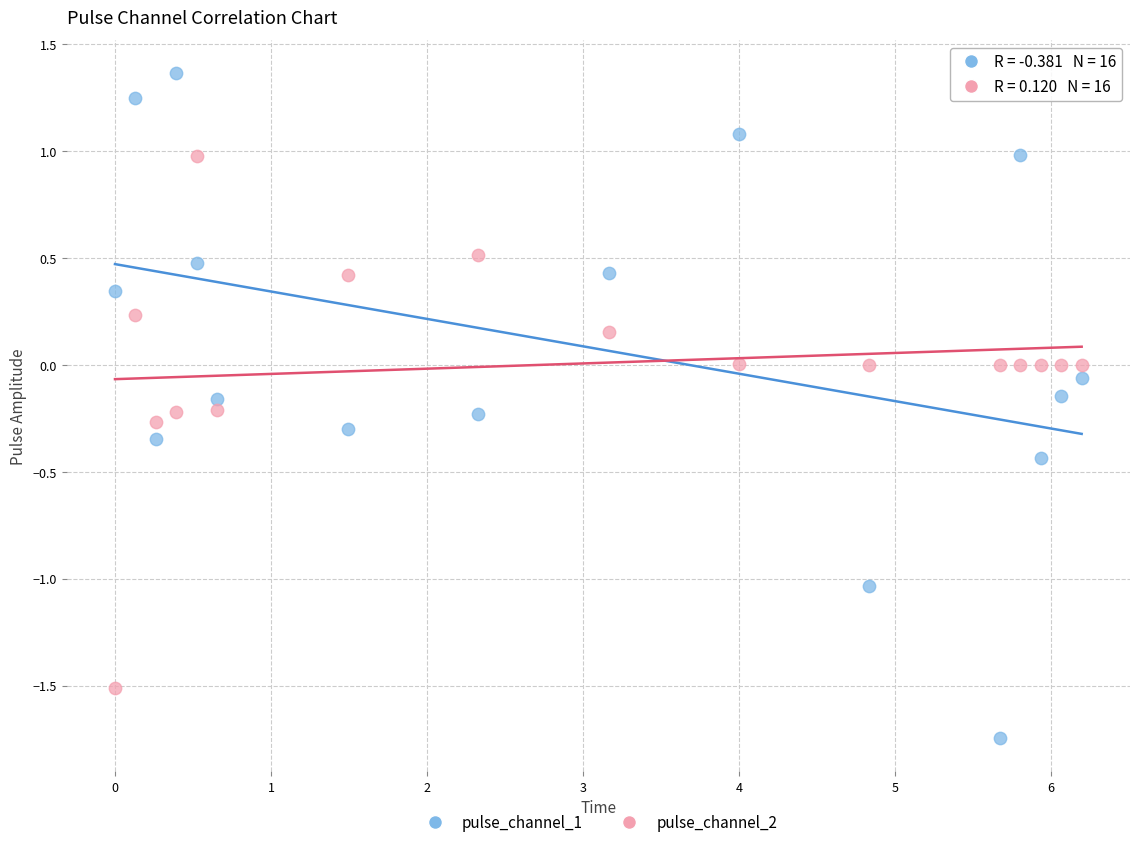

Which series reaches the maximum Y coordinate?

pulse_channel_1